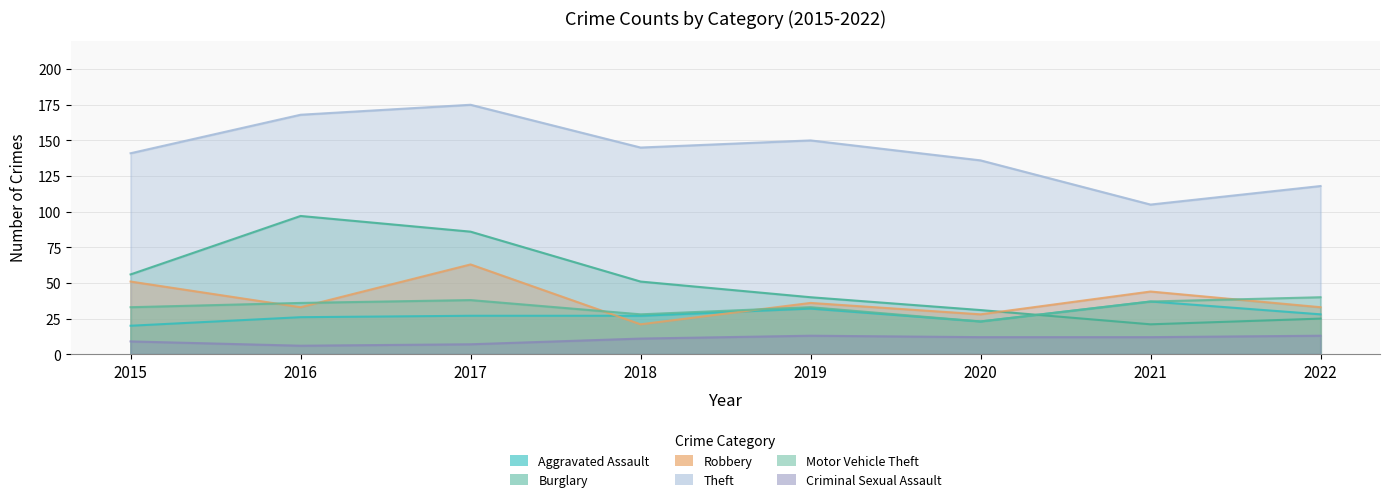

Does the chart display data point markers on the line(s)?

No